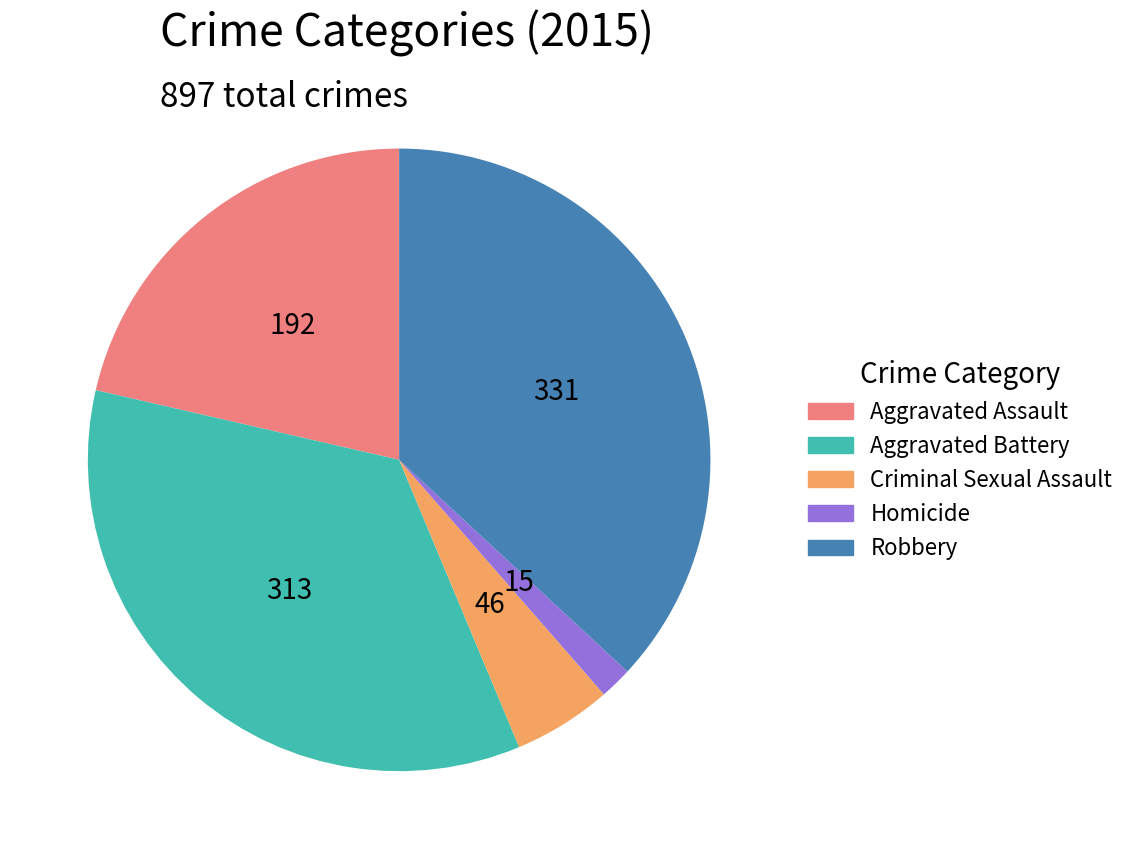

What is the ratio of the value at Homicide to the value at Criminal Sexual Assault?

0.3